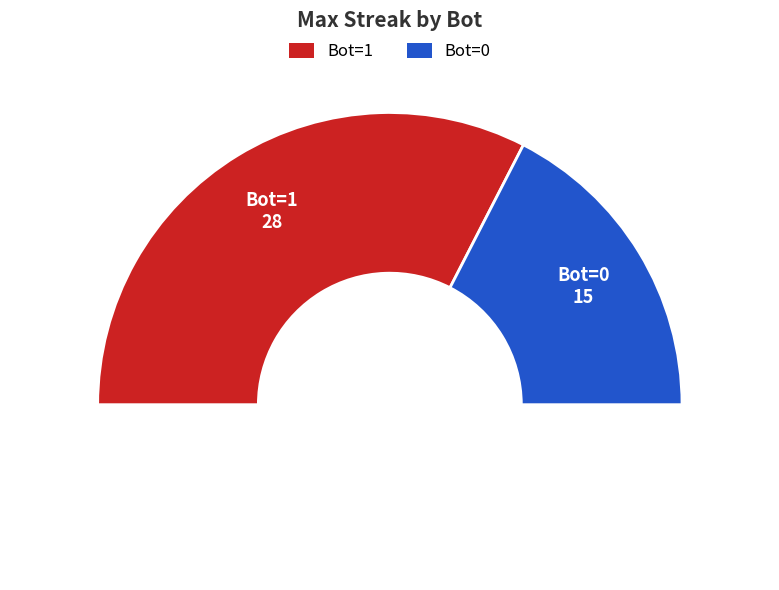

Which slice is the smallest?

Bot=0